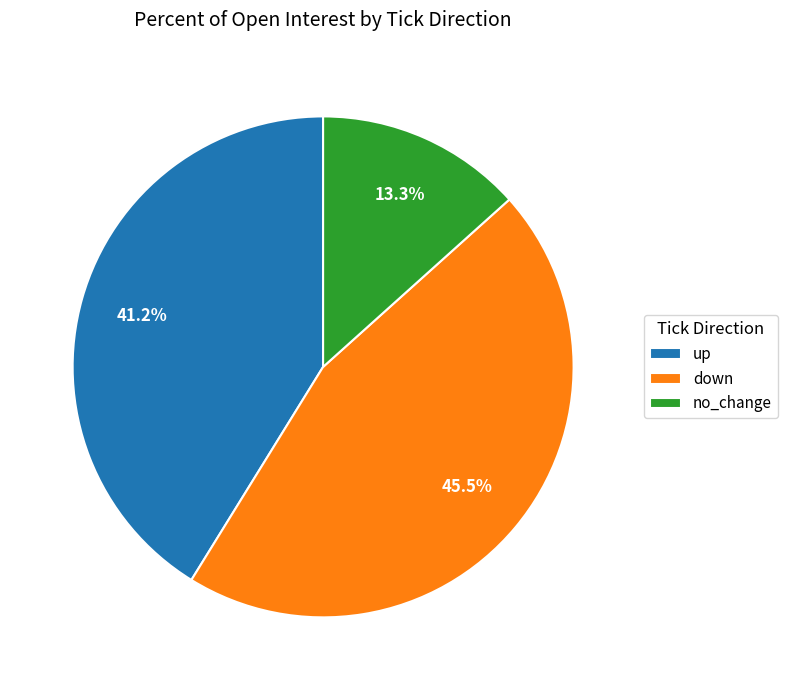

Is there a majority slice in this chart?

No